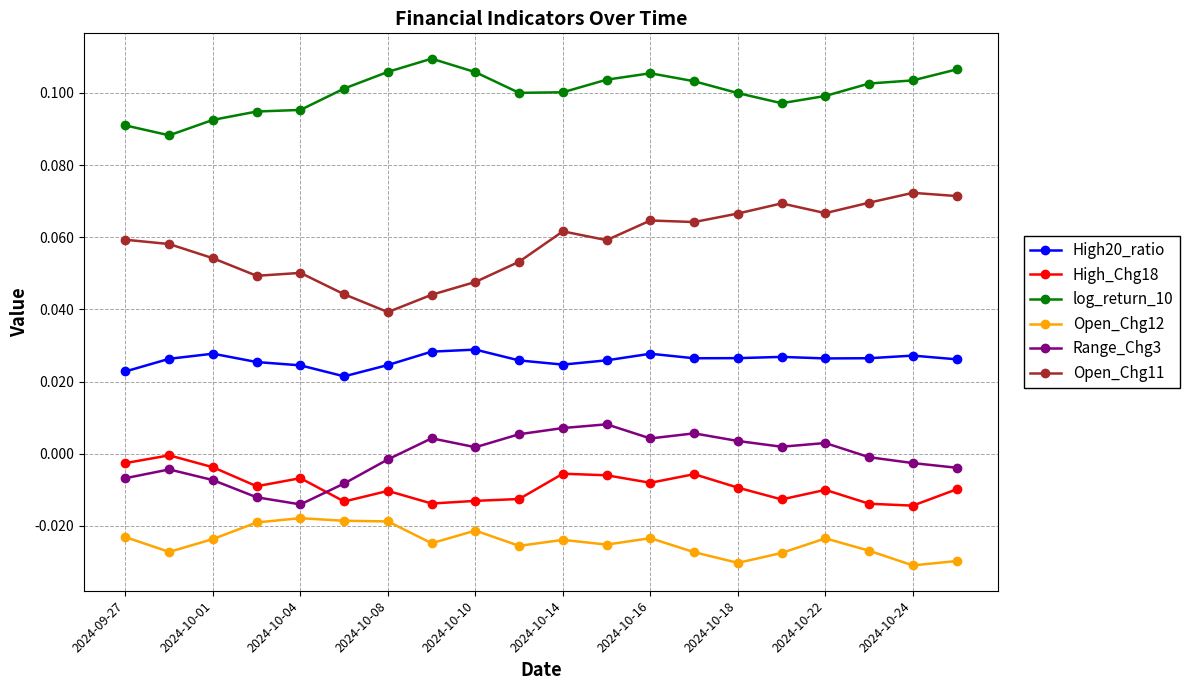

Which series has the largest total across all categories?

log_return_10